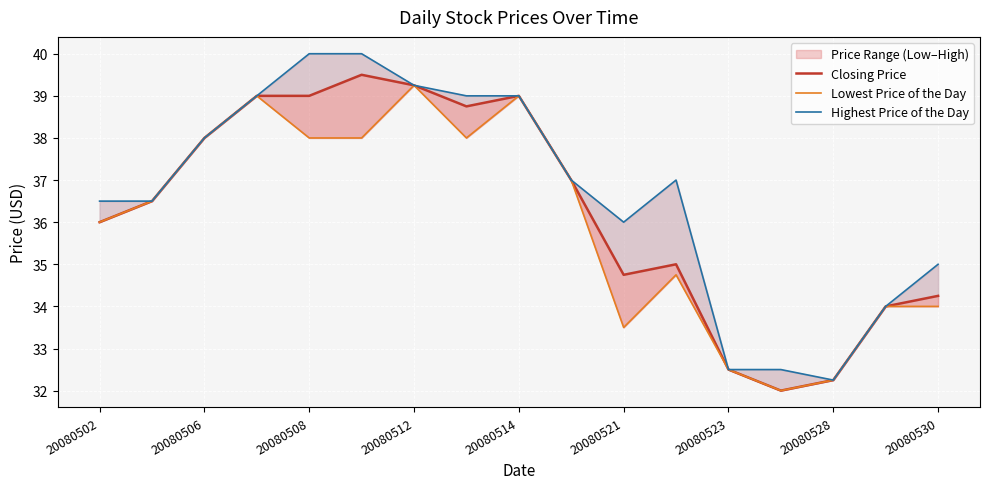

What is the sum of the Closing Price values at 14 and 15?

66.2